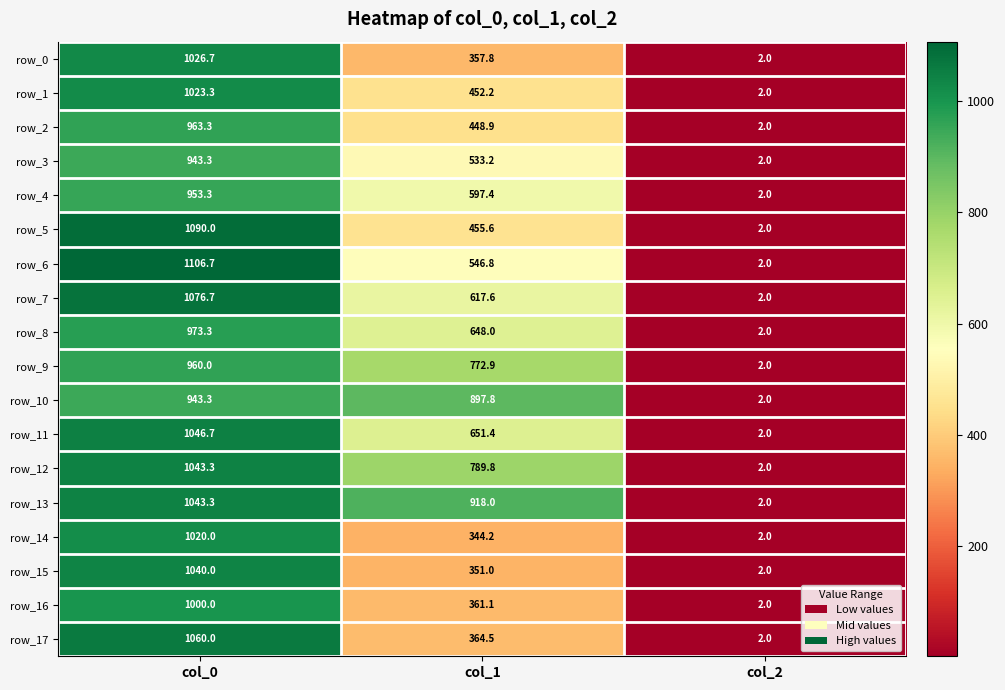

Between col_0 and col_2, which series saw the biggest shift?

row_6